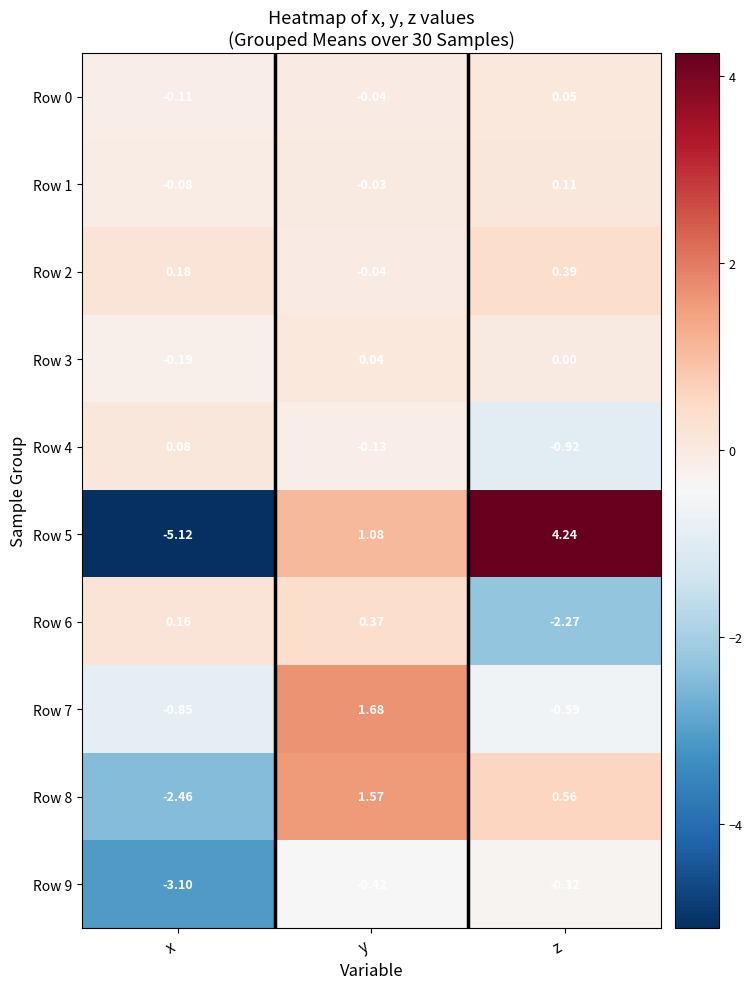

Where is Row 7 nearest to the value 0?

z